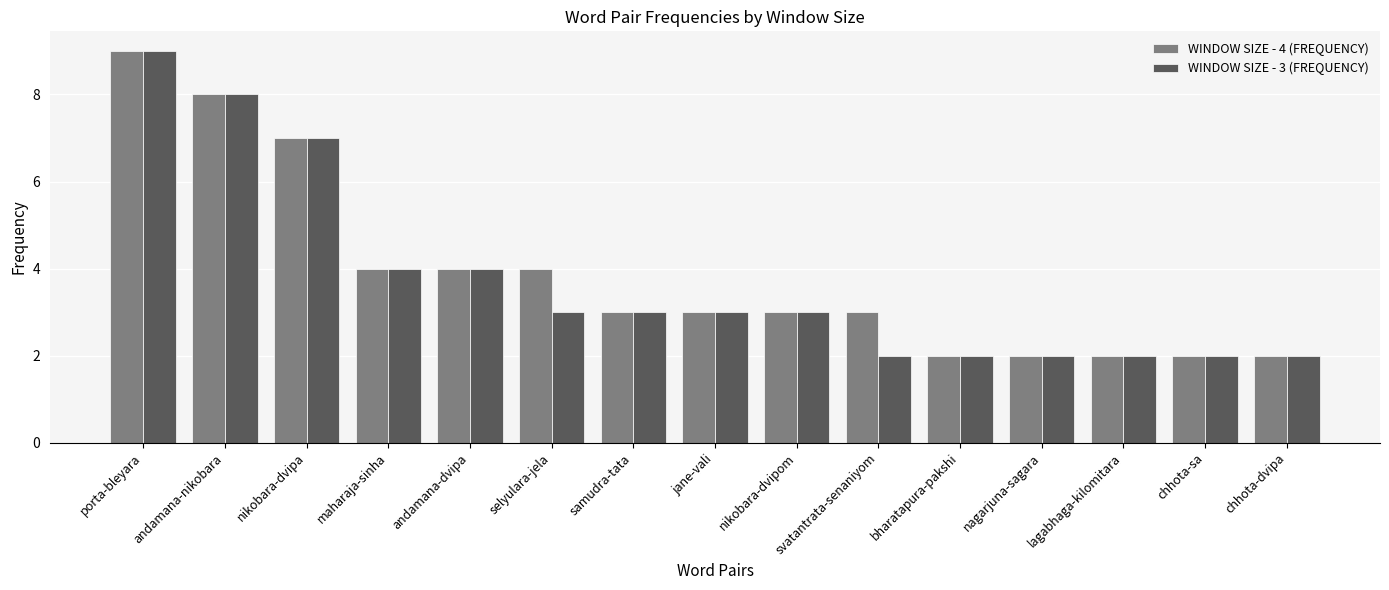

What is the highest value of the WINDOW SIZE - 3 (FREQUENCY) series?

9